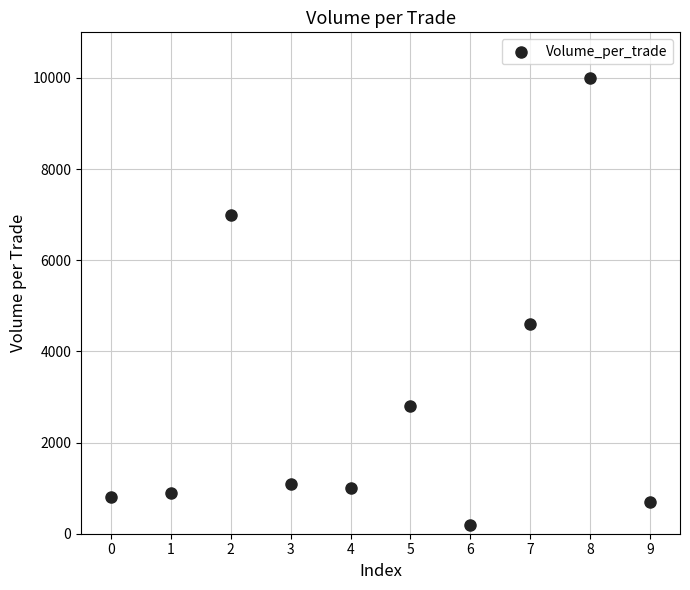

What is the average Y value?

2910